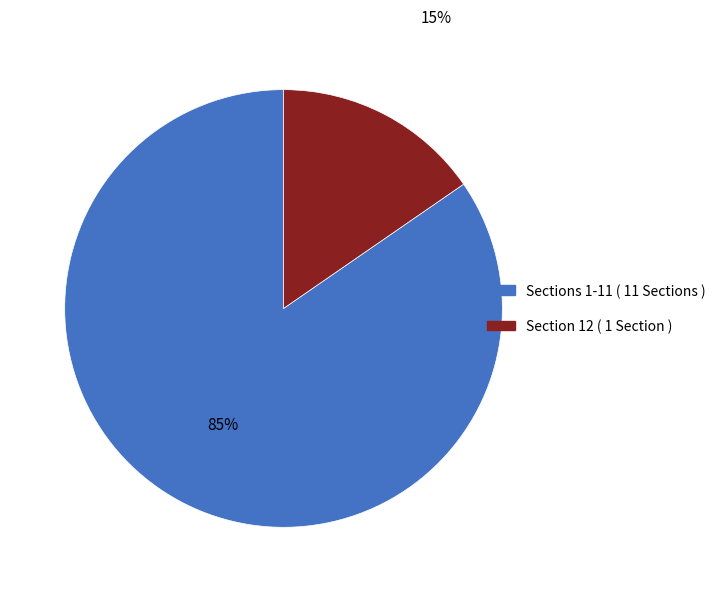

Is there a majority slice in this chart?

Yes